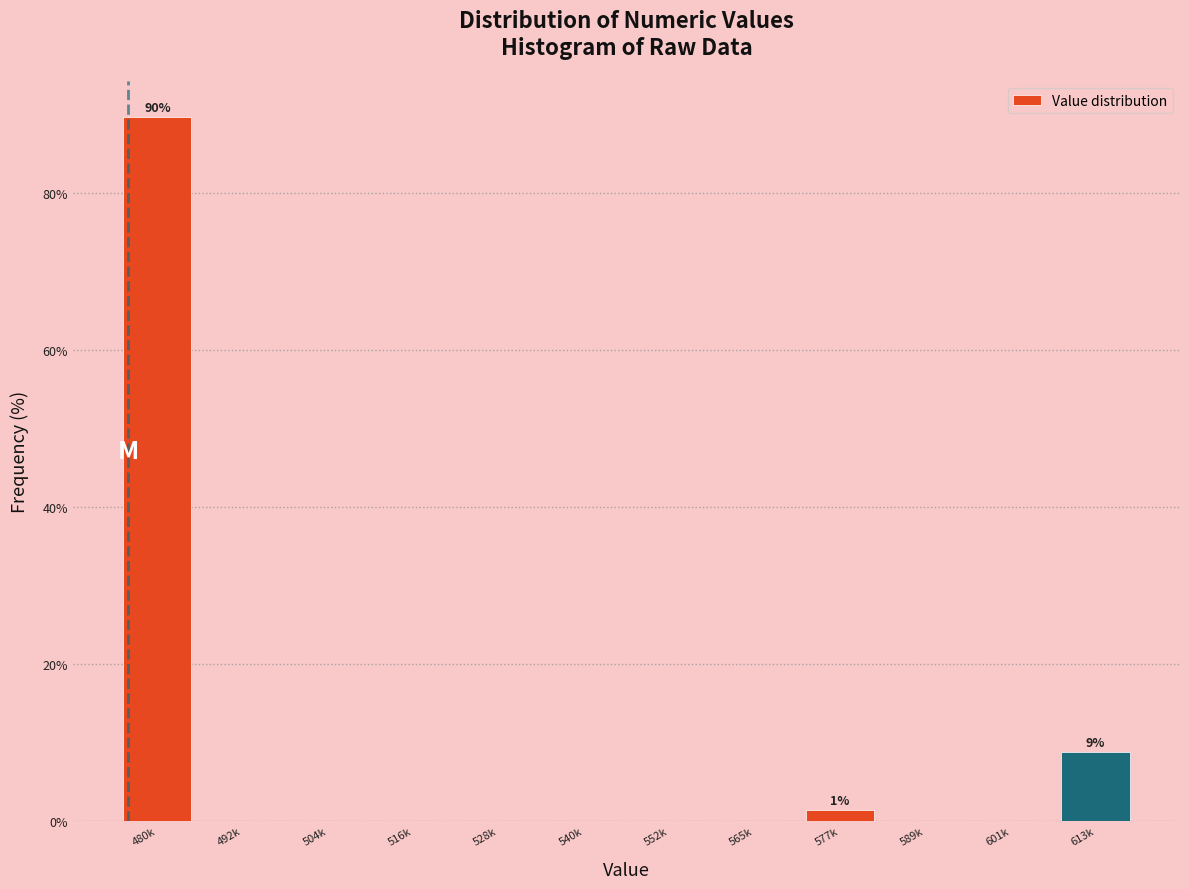

Reading left to right, extract all data points from this chart.

480k=89.7	492k=0.0	504k=0.0	516k=0.0	528k=0.0	540k=0.0	552k=0.0	565k=0.0	577k=1.5	589k=0.0	601k=0.0	613k=8.8